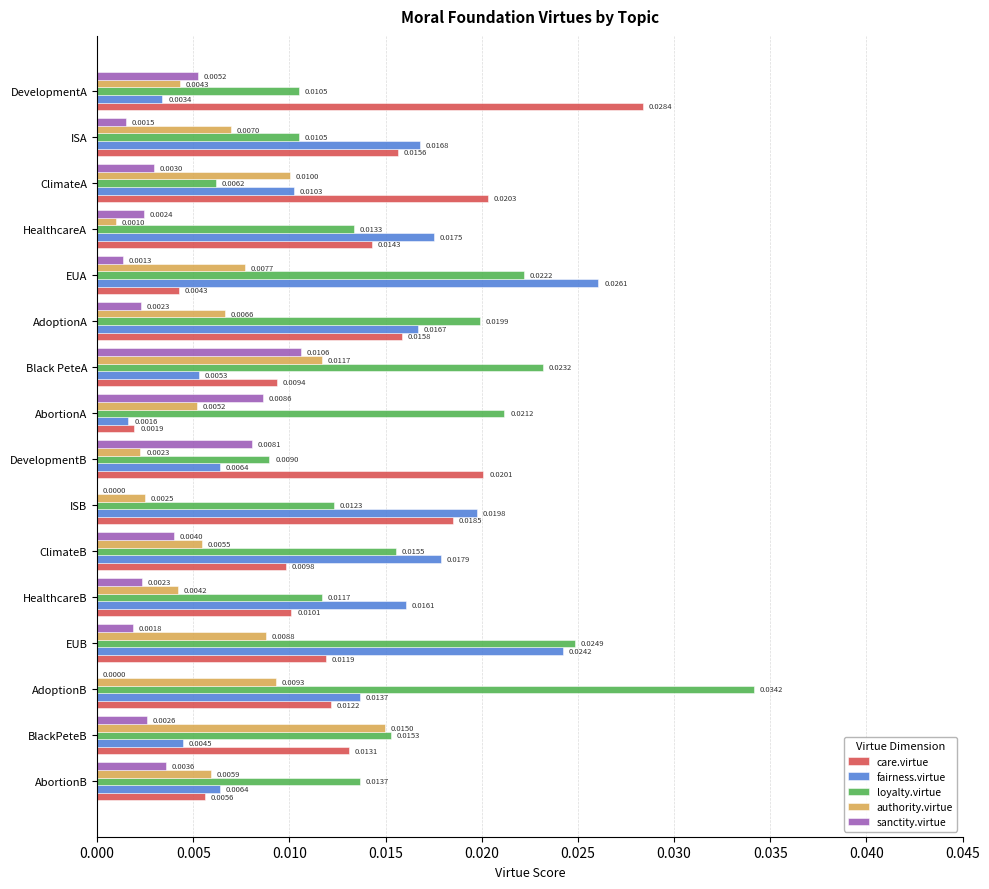

What are all the series names shown in the legend?

care.virtue, fairness.virtue, loyalty.virtue, authority.virtue, sanctity.virtue